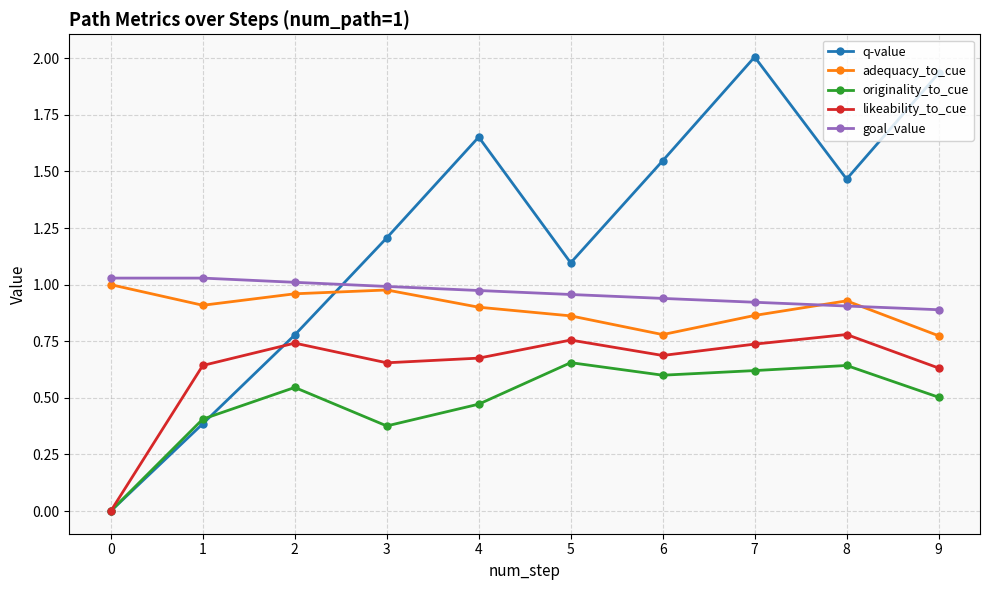

Which series has the widest spread of values?

q-value